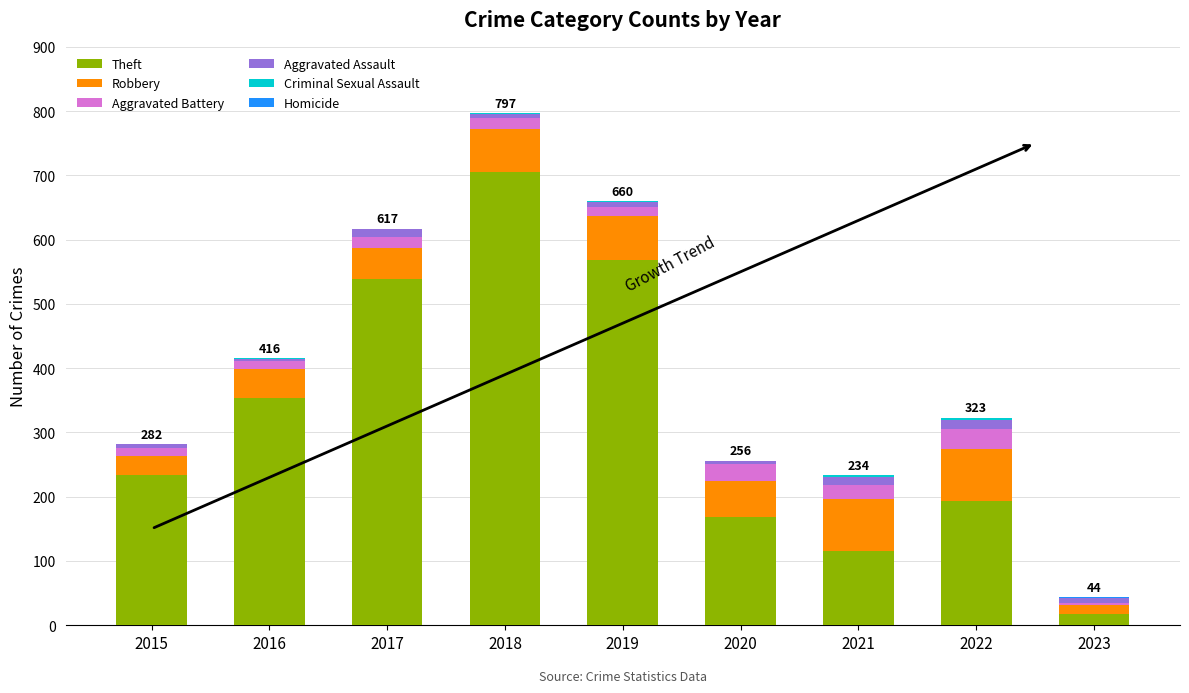

Count the number of data series in this chart.

6